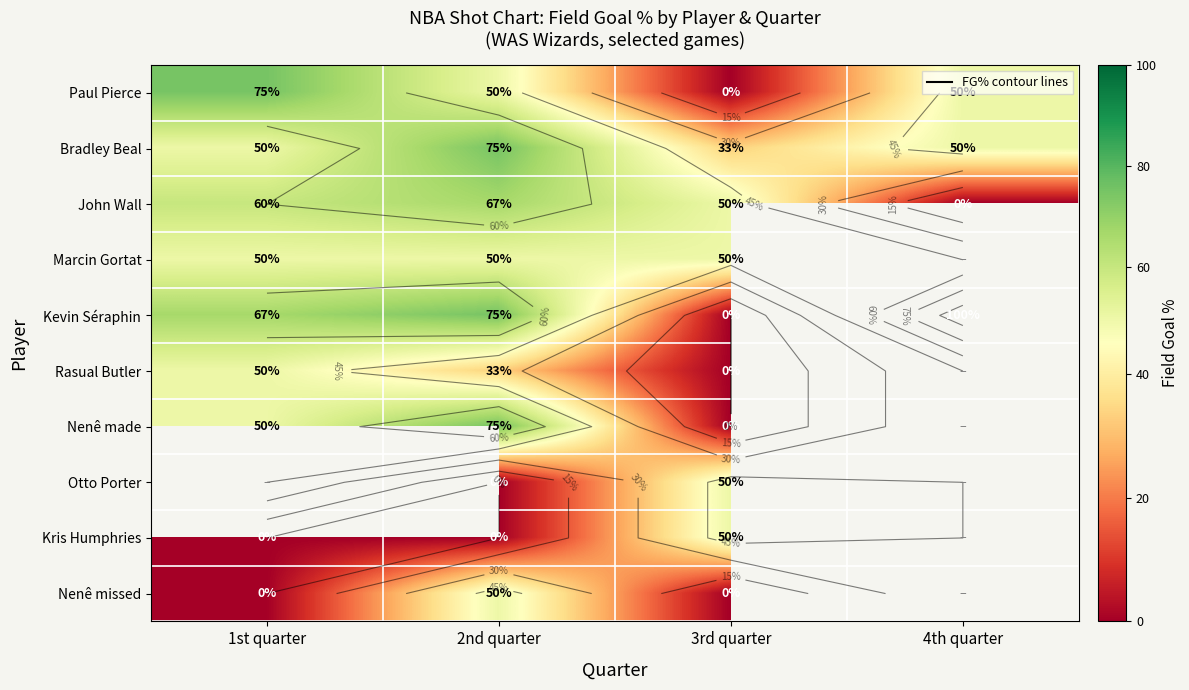

True or false: Kevin Séraphin has a value of 19.6 at 2nd quarter.

False